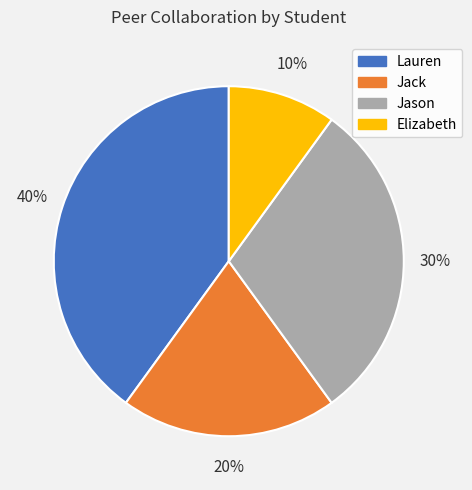

Do Jack and Elizabeth together represent more than half of the pie?

No